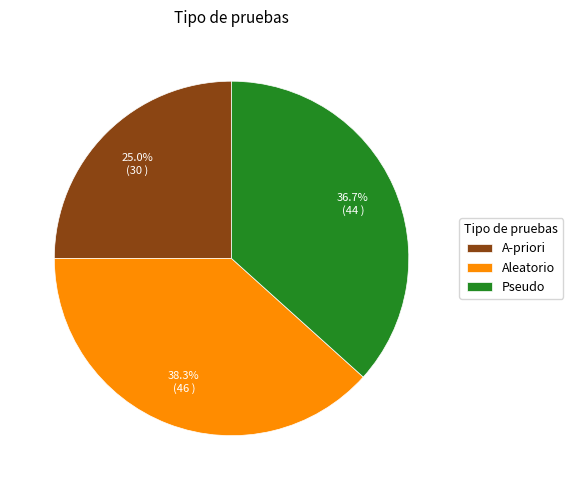

To the nearest percent, what is the combined percentage of Aleatorio and Pseudo?

75%